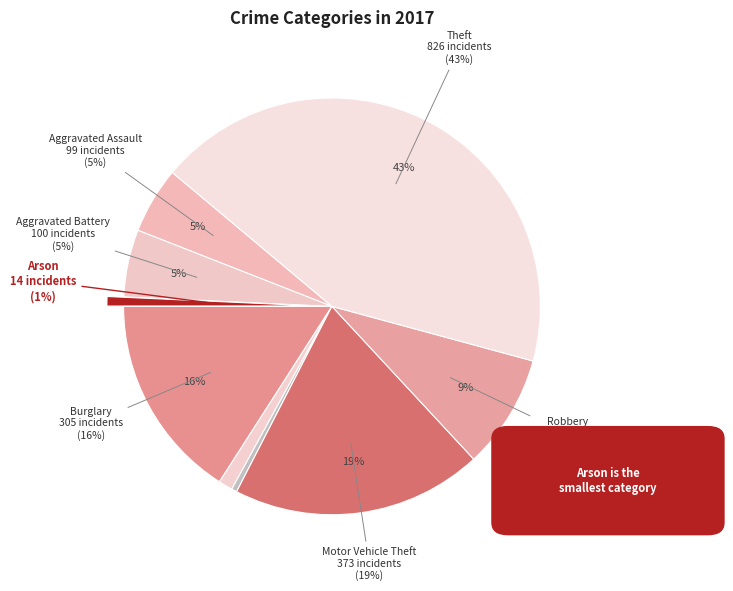

The Theft slice represents 43% of the pie. True or false?

True